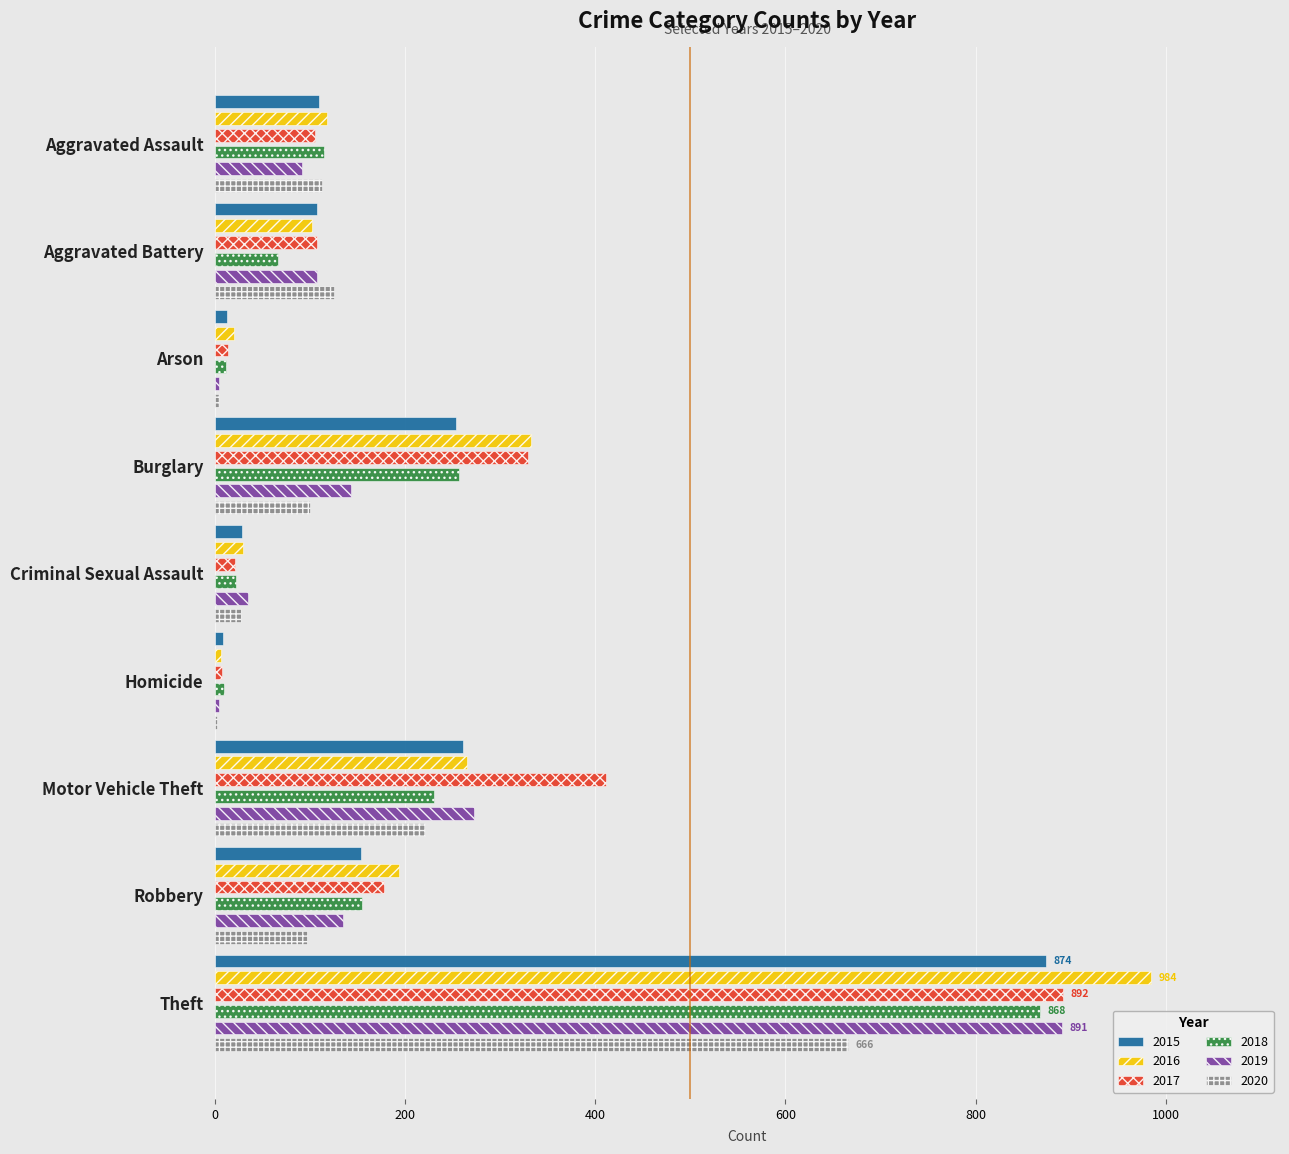

At which label is 2020 closest to 334?

Motor Vehicle Theft